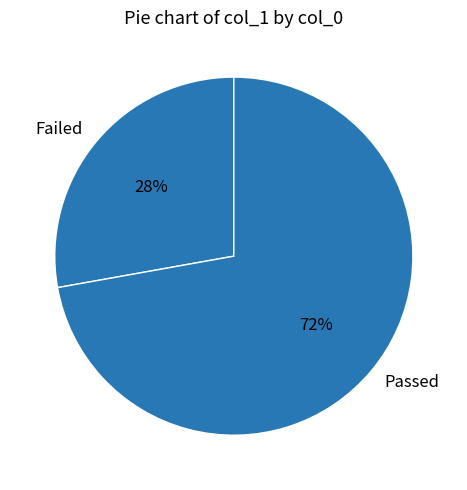

Count the number of slices in the pie.

2